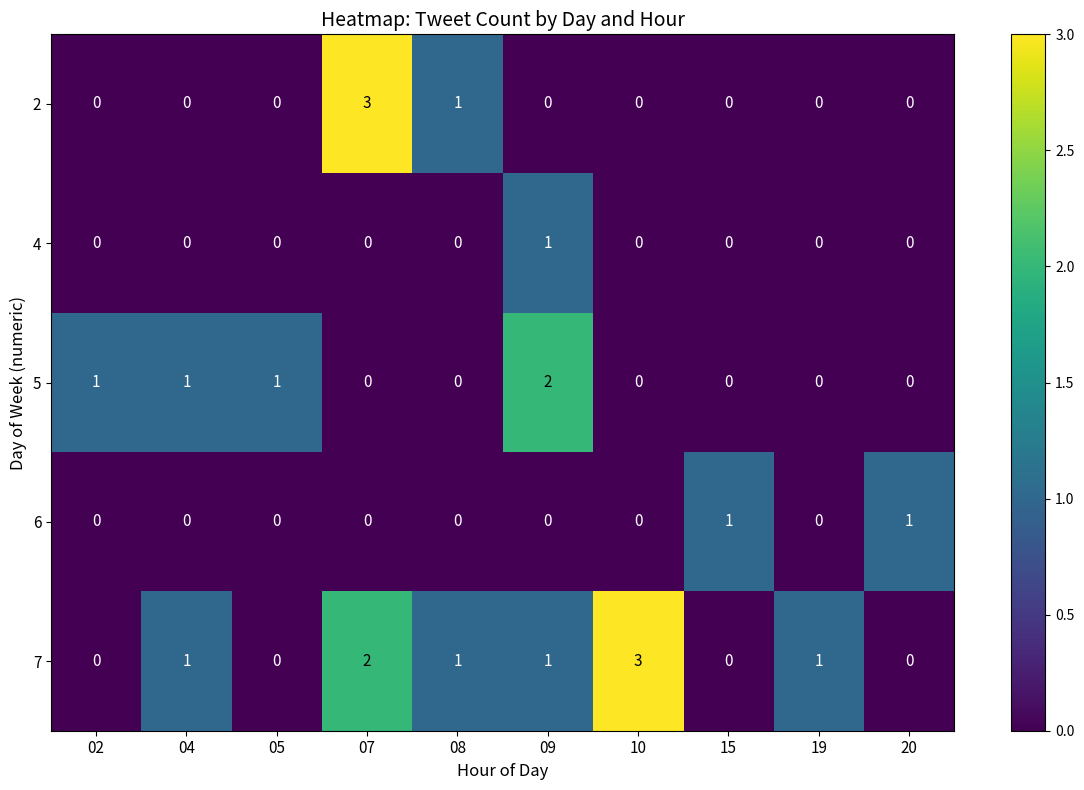

What is the difference between the maximum and minimum values in the 7 series?

3